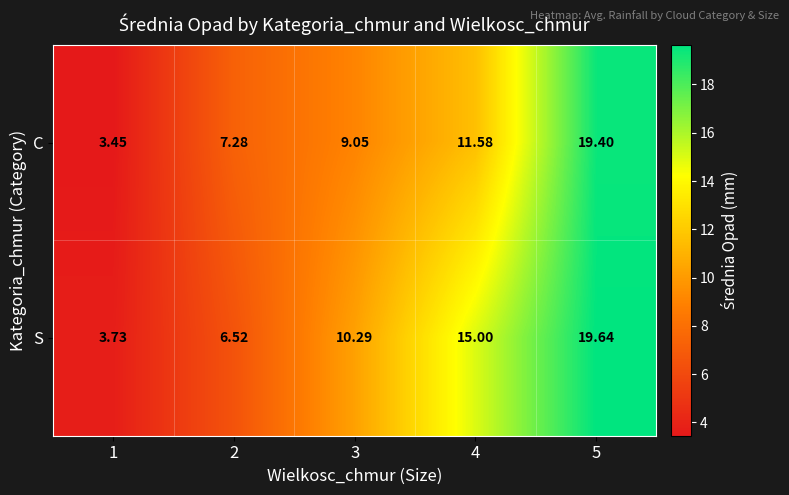

Is the value of S at 4 greater than the value of C at 1?

Yes